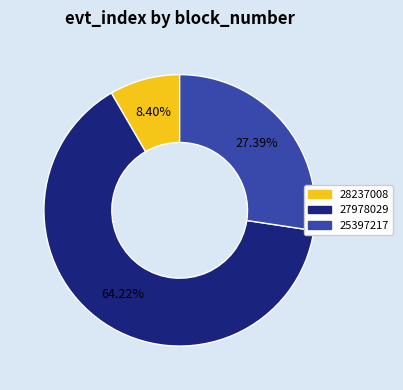

What is the largest slice in the pie chart?

27978029